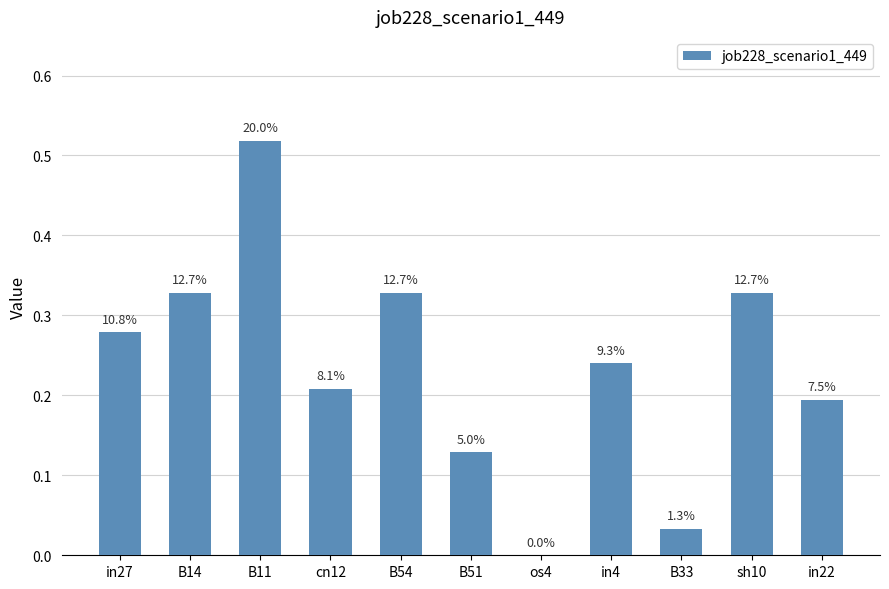

Are the bars horizontal?

No